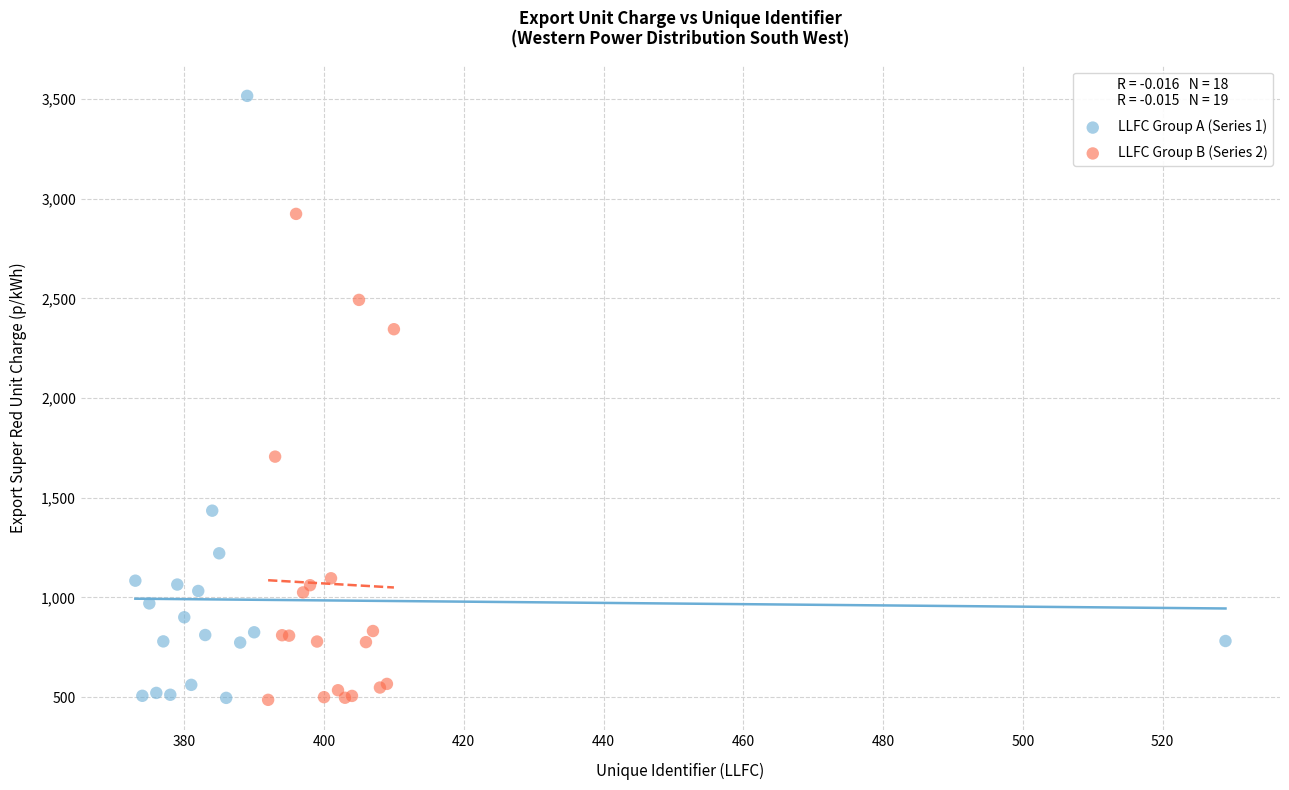

What are all the series names shown in the legend?

LLFC Group A (Series 1), LLFC Group B (Series 2)